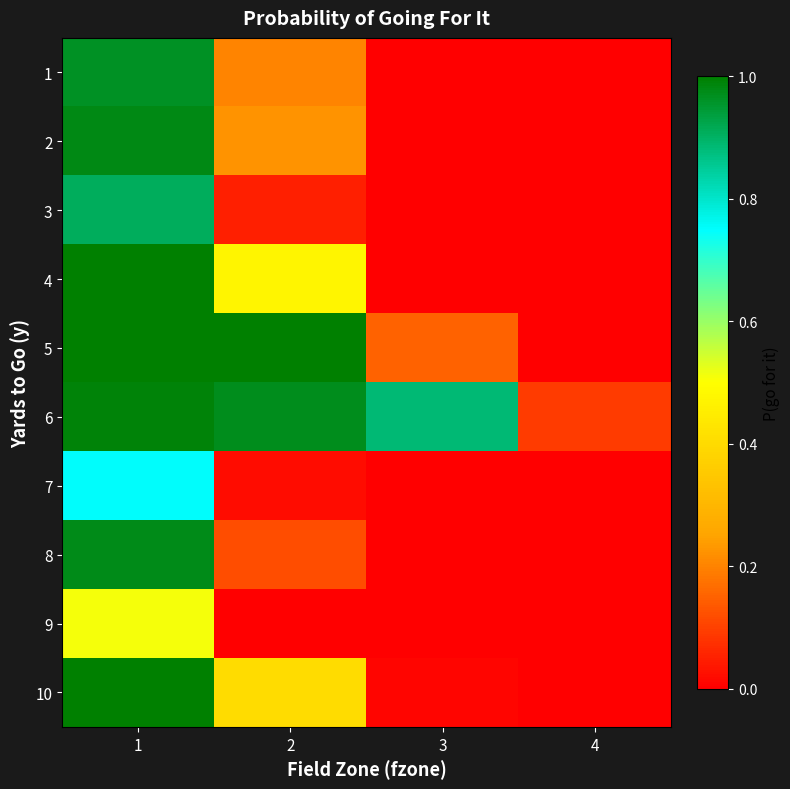

Between 4 and 2, which is larger?

2